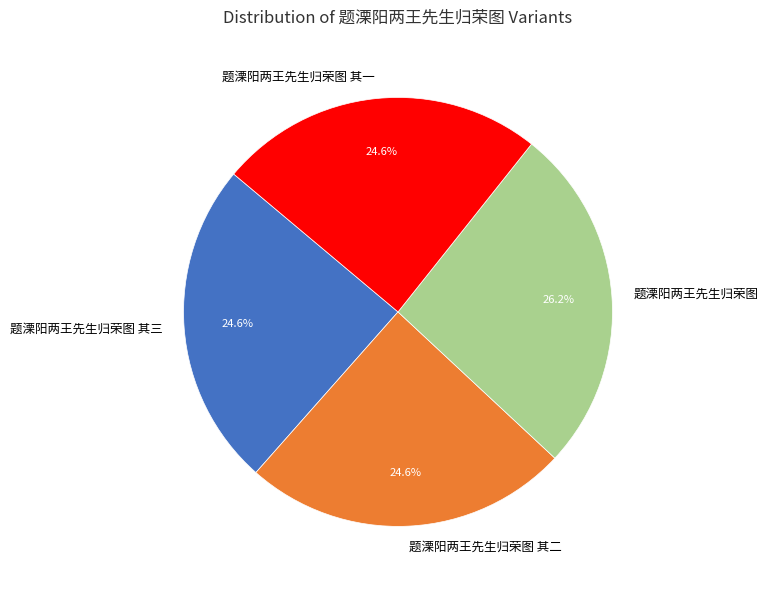

What percentage do 题溧阳两王先生归荣图 其一 and 题溧阳两王先生归荣图 together represent?

50.8%